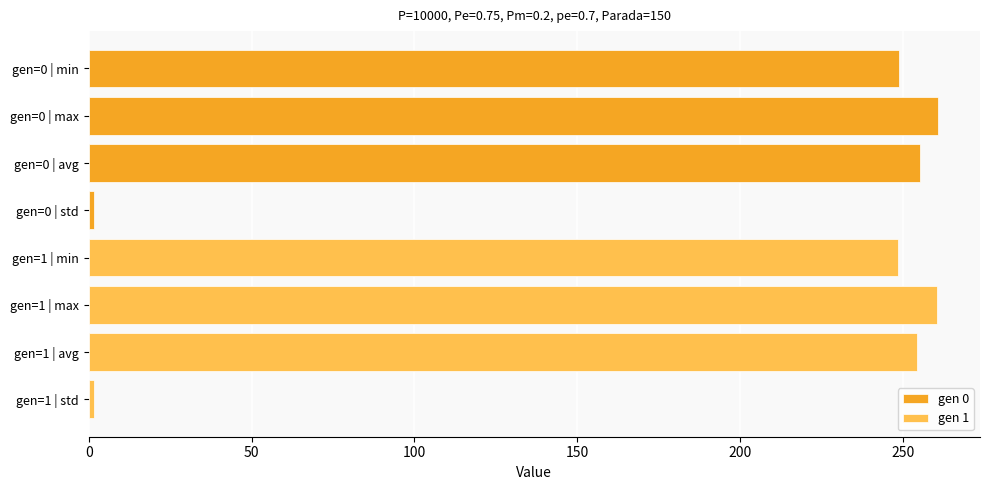

Which series has the largest total across all categories?

gen 0